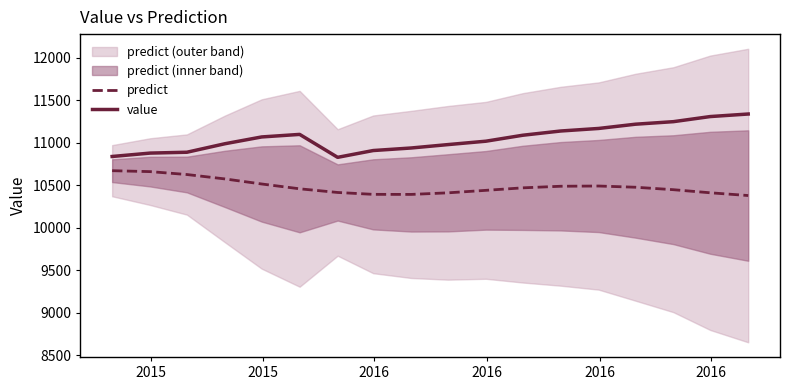

True or false: predict and value intersect in this chart.

False